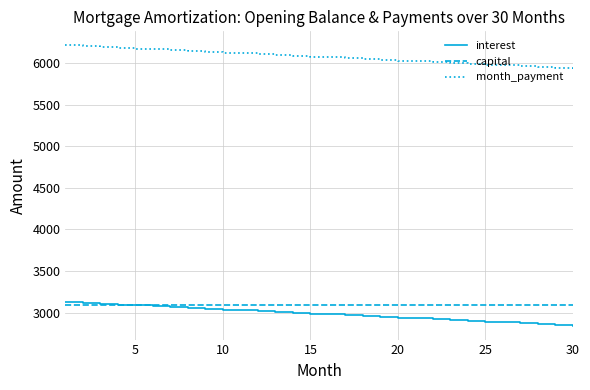

Which series has the largest total across all categories?

month_payment